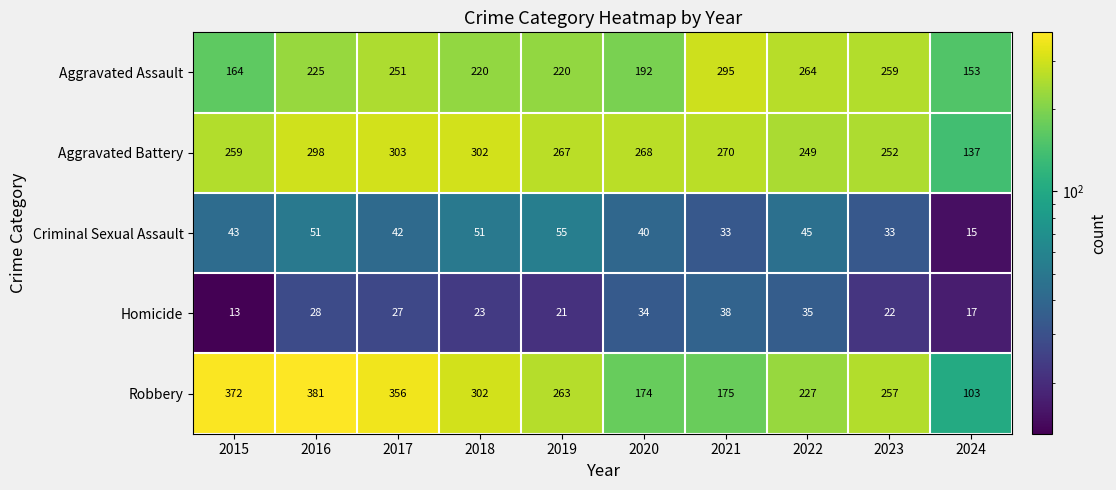

At which label is Robbery closest to 242?

2022